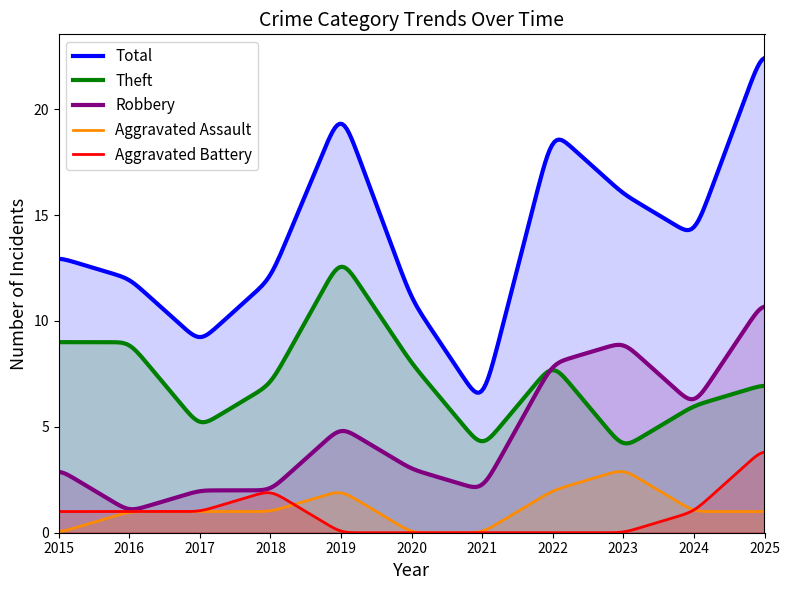

At how many categories does at least one series exceed 7?

10